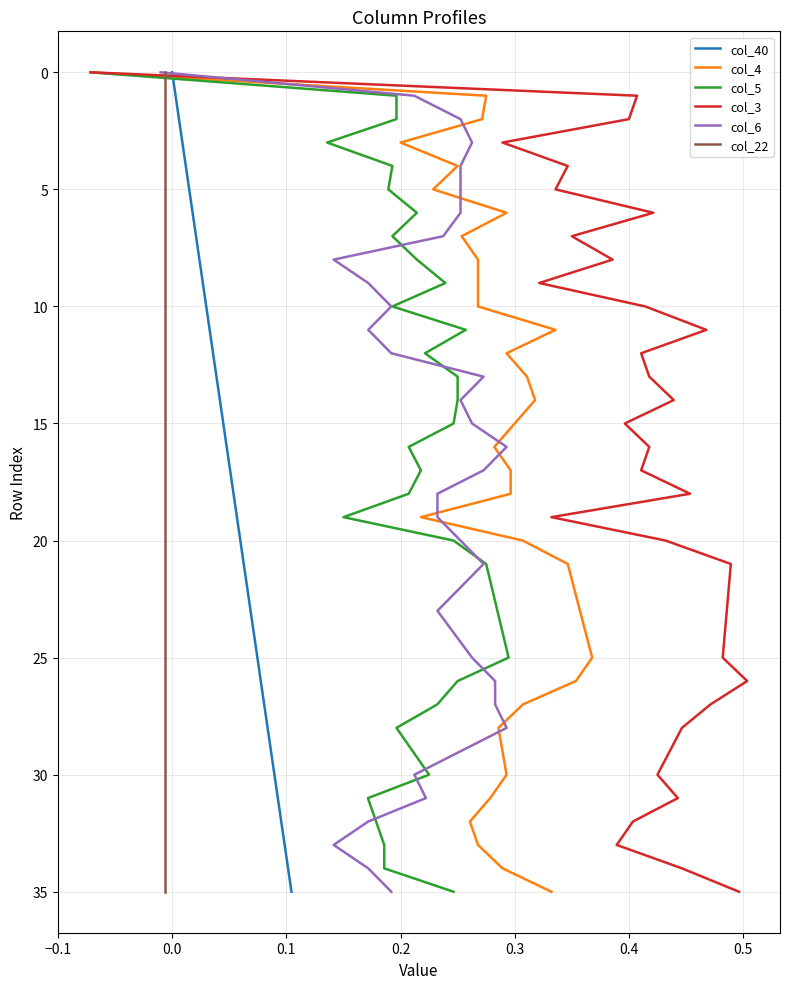

The col_5 series shows 28 at 17. True or false?

False